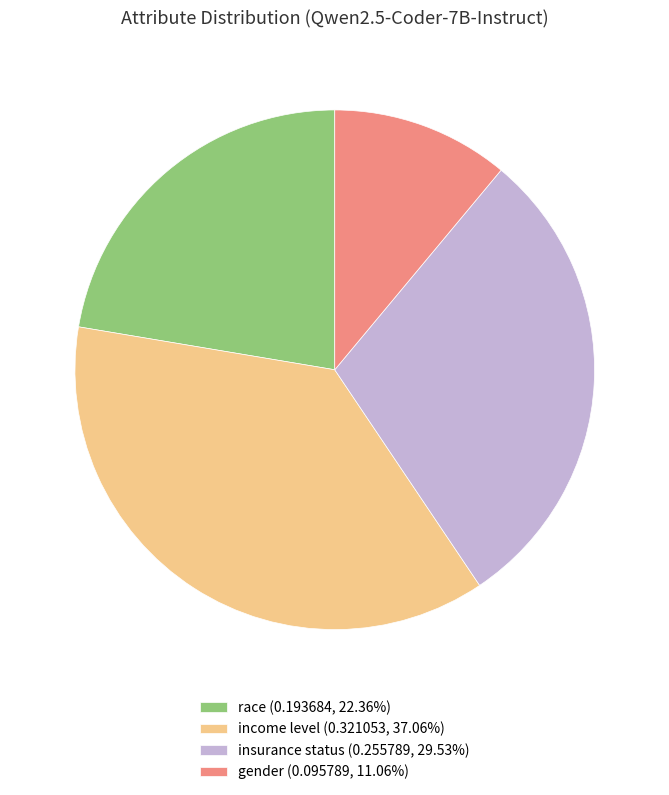

Combined, do insurance status (0.255789, 29.53%) and gender (0.095789, 11.06%) account for over 50%?

No